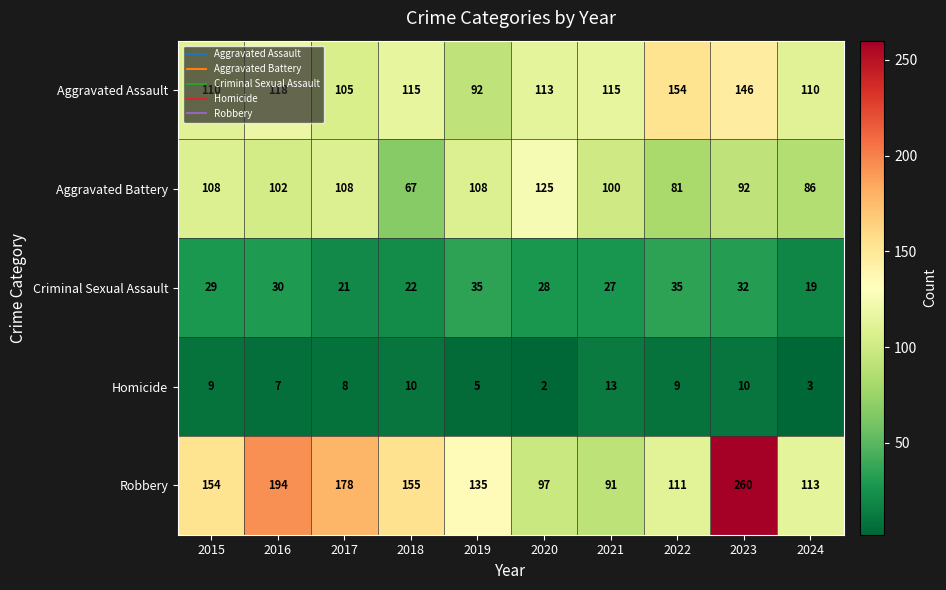

At which category is the sum across all series the highest?

2023